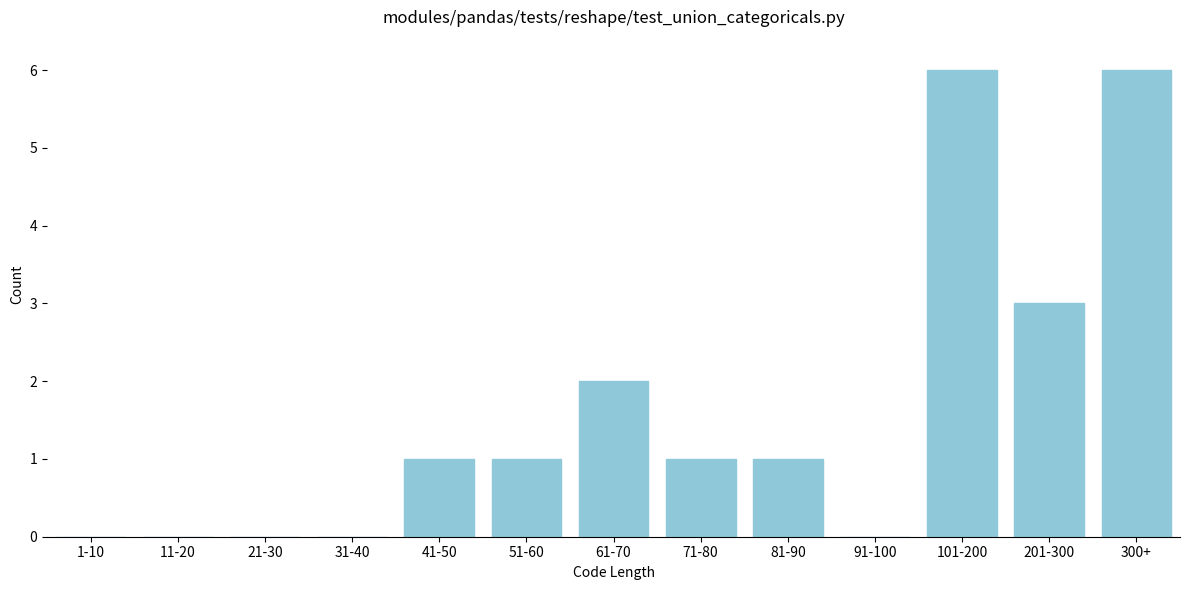

Reading right to left, extract all data points from this chart.

300+=6	201-300=3	101-200=6	91-100=0	81-90=1	71-80=1	61-70=2	51-60=1	41-50=1	31-40=0	21-30=0	11-20=0	1-10=0